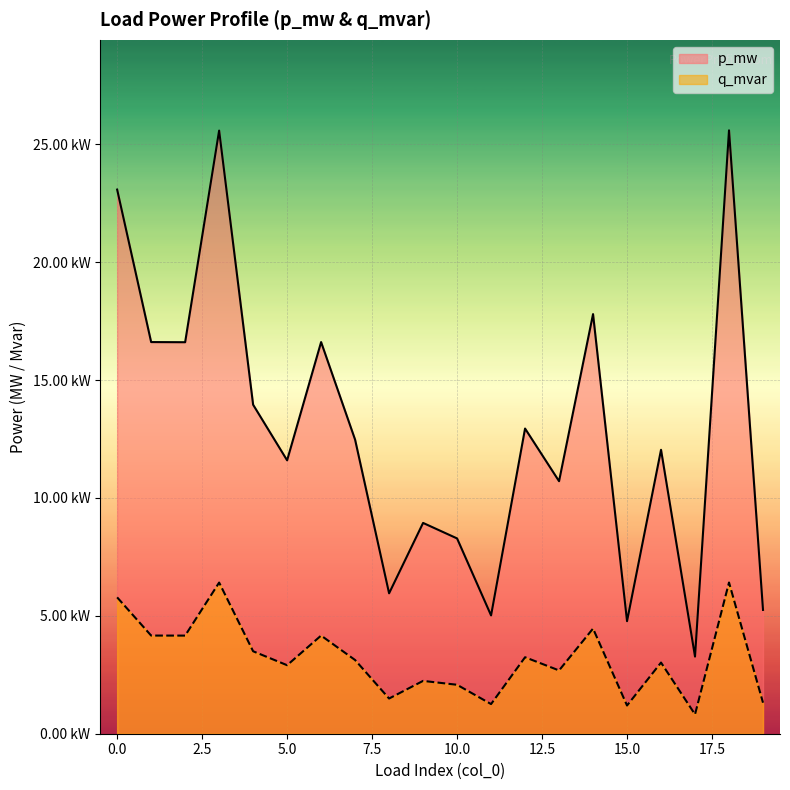

At which category is the sum across all series the highest?

18